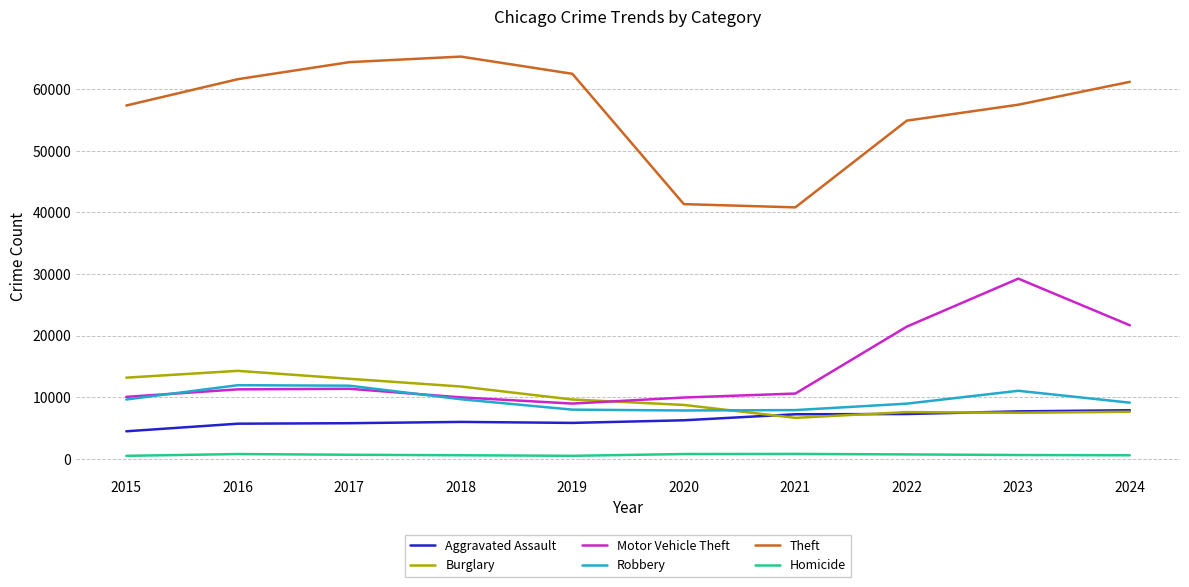

Which series has the largest total across all categories?

Theft